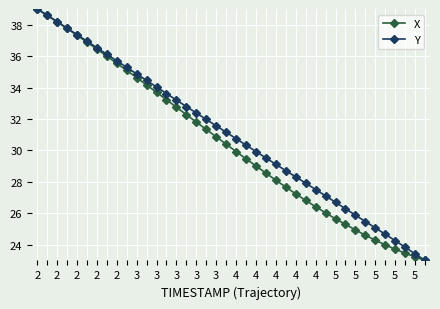

What is the highest value of the Y series?

39.0